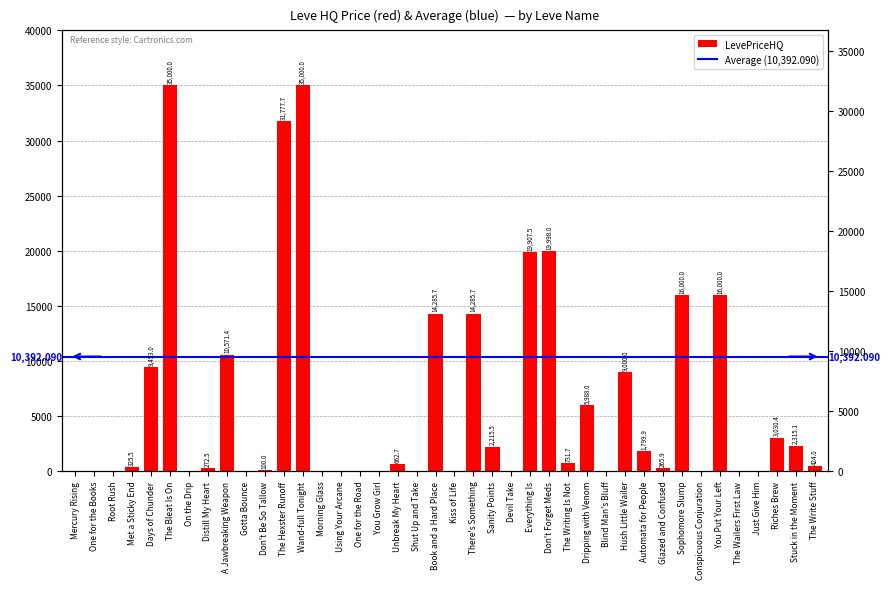

The value at You Put Your Left is 16000.0. True or false?

True